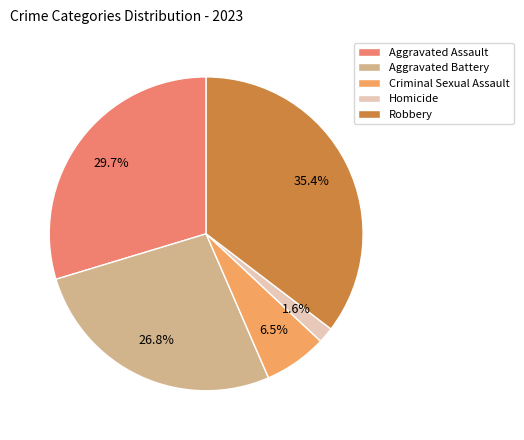

Count the number of slices in the pie.

5